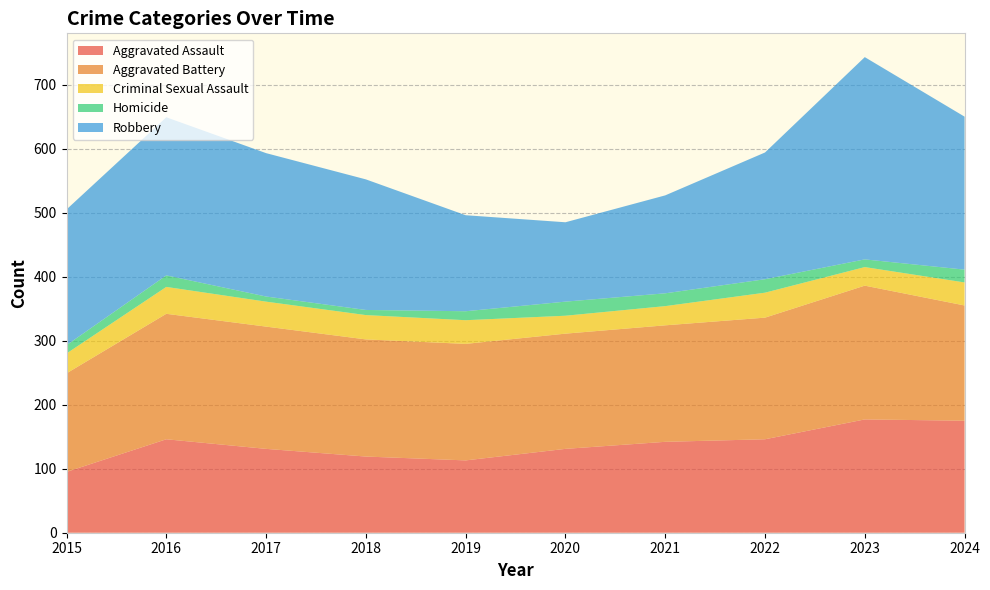

Reading right to left, extract all data points from this chart.

Aggravated Assault: 2024=175	2023=177	2022=146	2021=142	2020=131	2019=113	2018=119	2017=131	2016=146	2015=95
Aggravated Battery: 2024=180	2023=209	2022=190	2021=182	2020=180	2019=182	2018=183	2017=191	2016=196	2015=154
Criminal Sexual Assault: 2024=36	2023=29	2022=39	2021=30	2020=28	2019=37	2018=38	2017=39	2016=42	2015=31
Homicide: 2024=20	2023=12	2022=21	2021=20	2020=22	2019=14	2018=8	2017=8	2016=18	2015=13
Robbery: 2024=239	2023=316	2022=198	2021=153	2020=124	2019=150	2018=204	2017=224	2016=247	2015=212